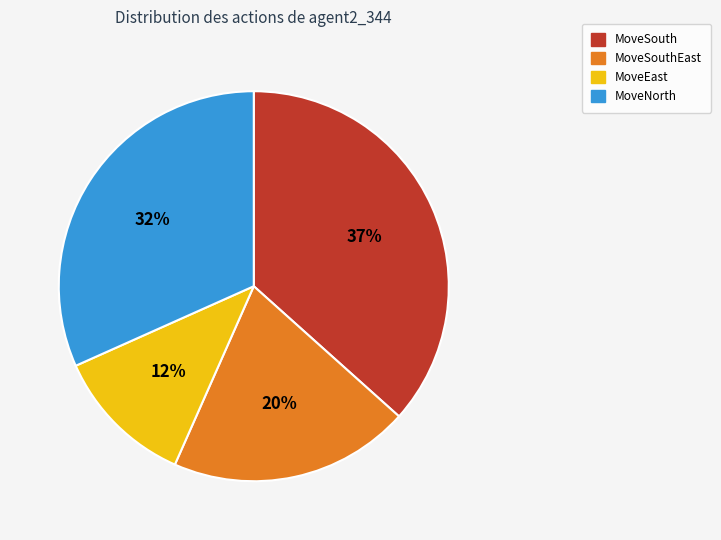

Count the number of slices in the pie.

4